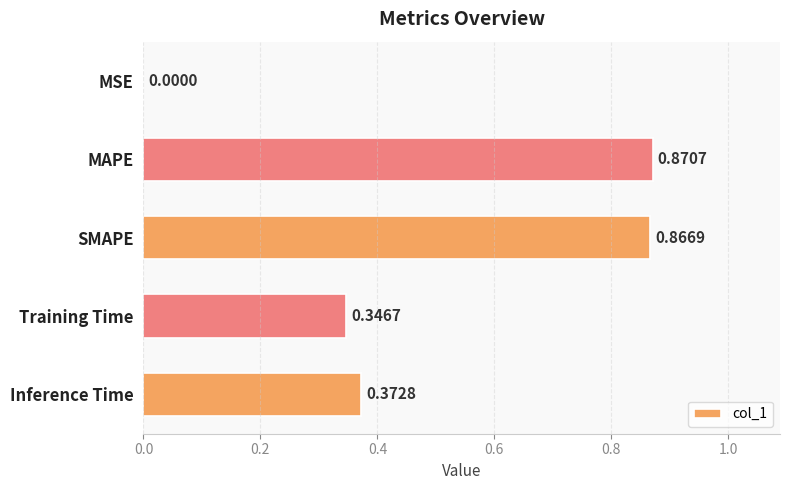

Which category has the highest value across all series?

MAPE